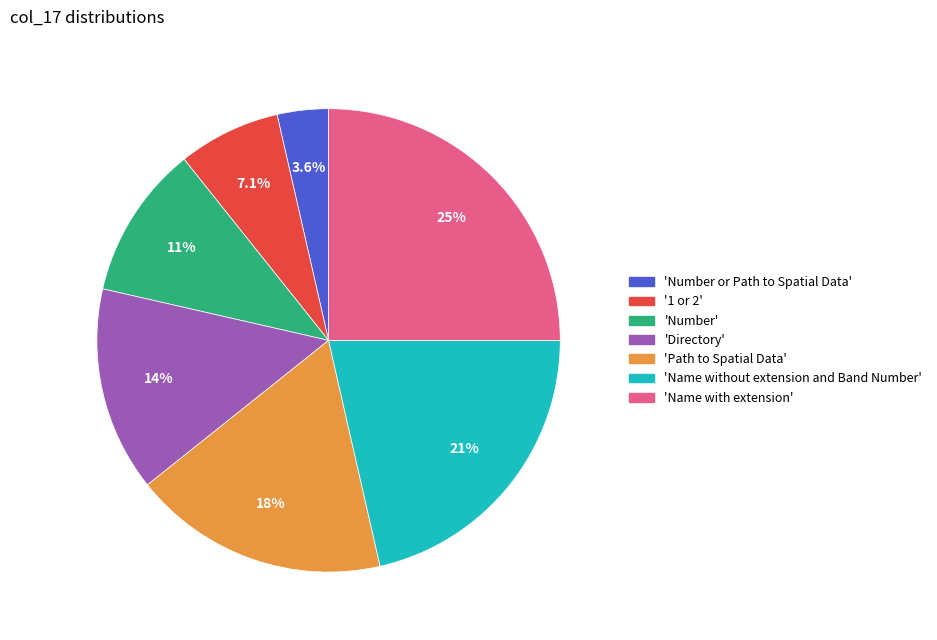

Is there any slice that represents more than half of the pie?

No